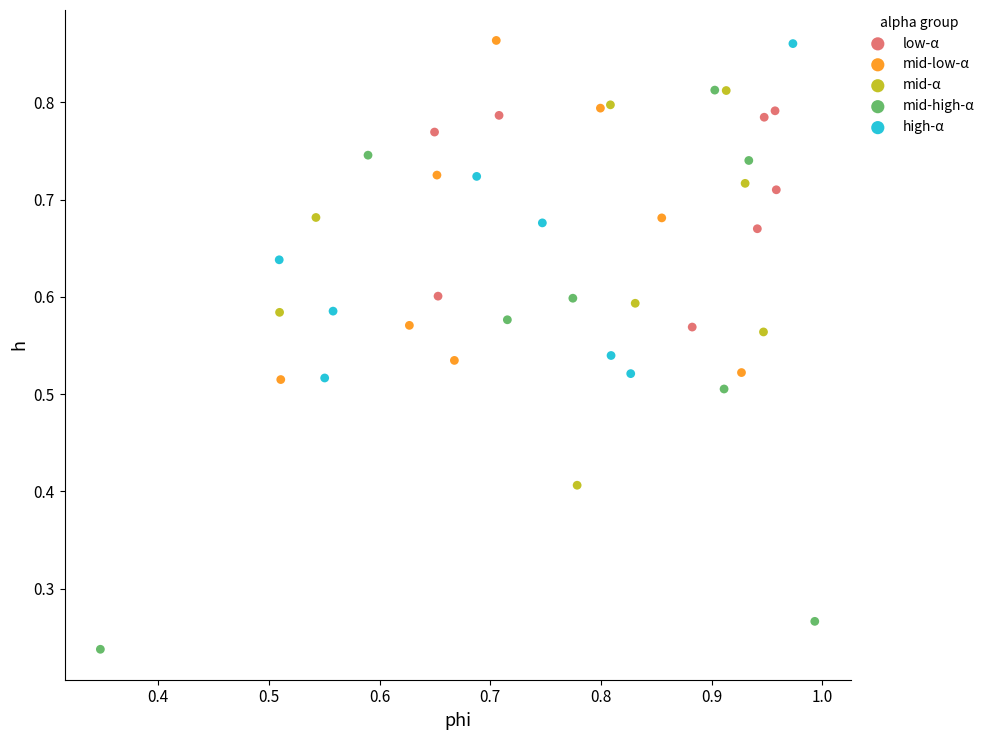

Which series contains the lowest Y value?

mid-high-α